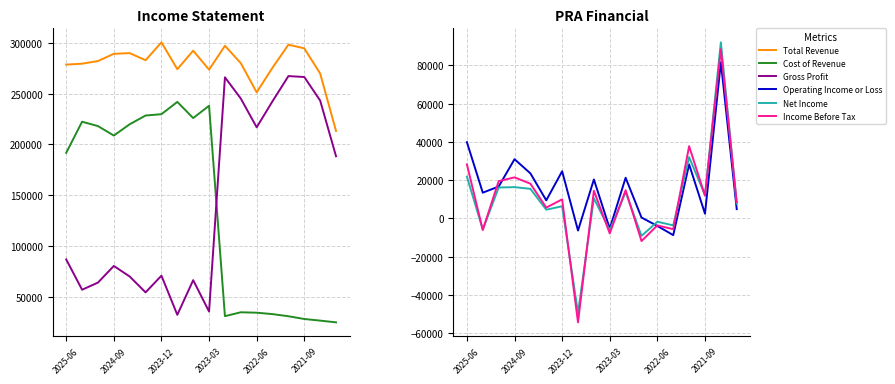

What is the difference between the second highest and second lowest values in the Total Revenue series?

46900